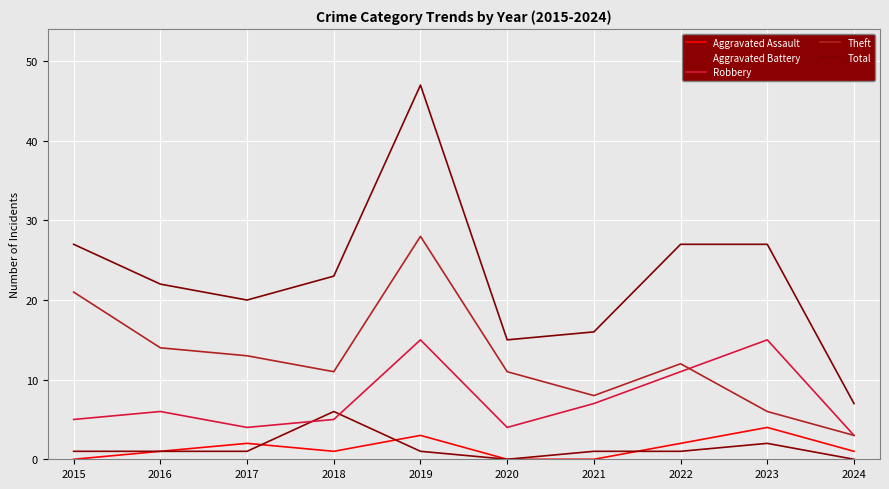

At which category does Aggravated Battery reach its first local valley?

2020